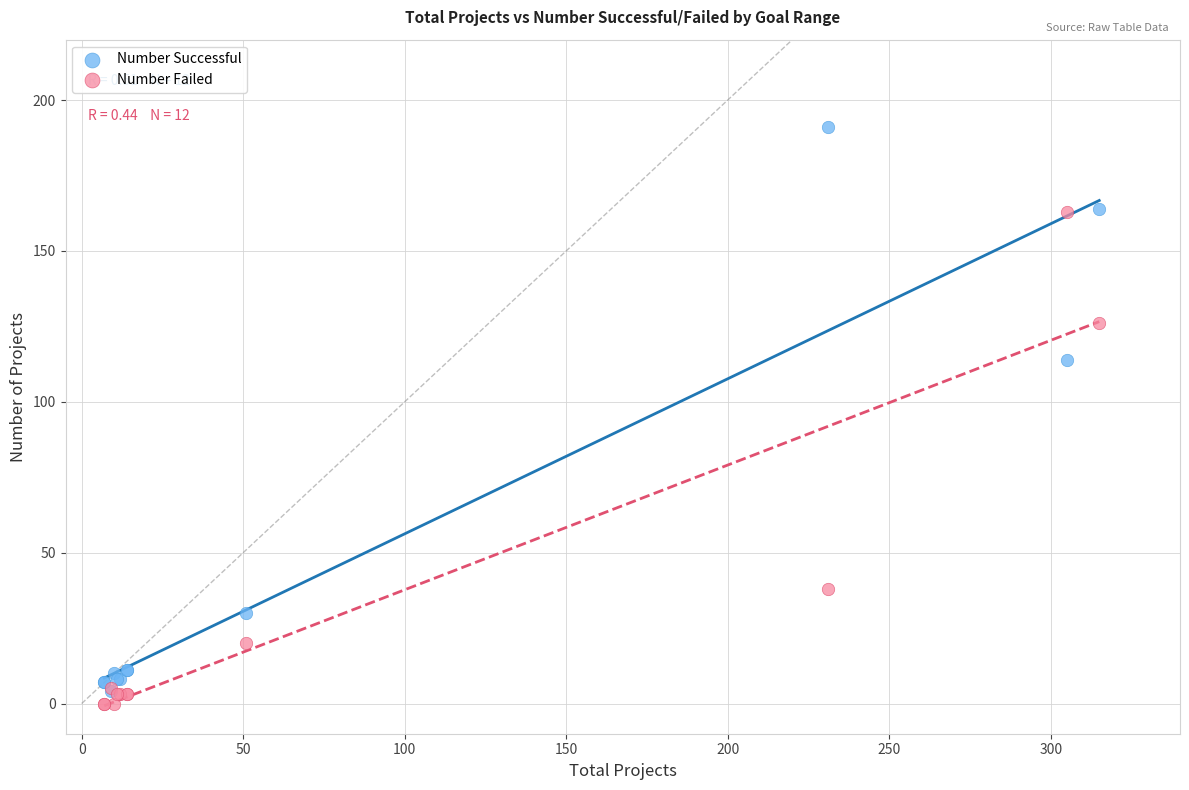

Which series reaches the maximum Y coordinate?

Number Successful